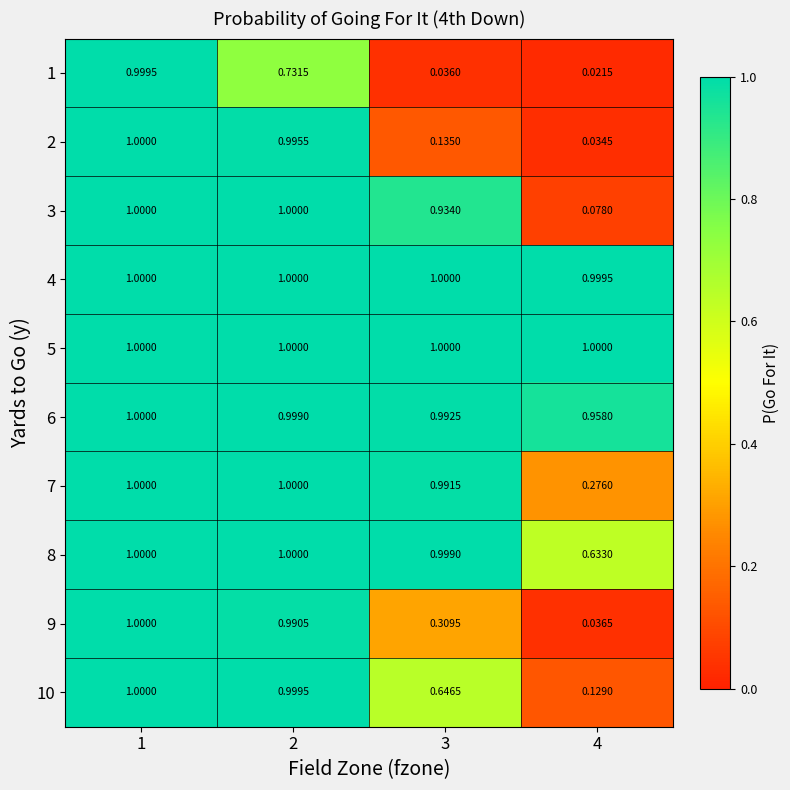

At how many categories does at least one series exceed 0?

4